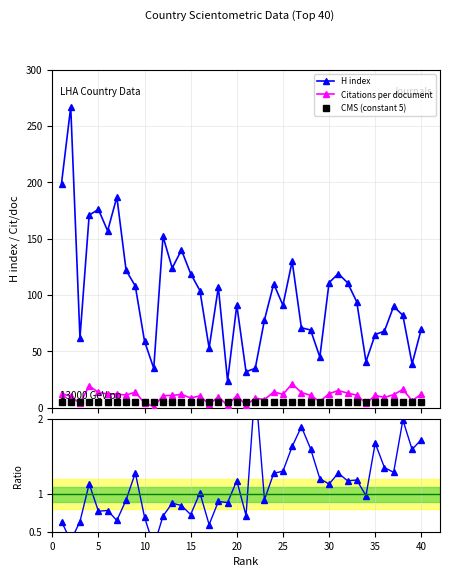

Which series has the largest range (max minus min)?

H index